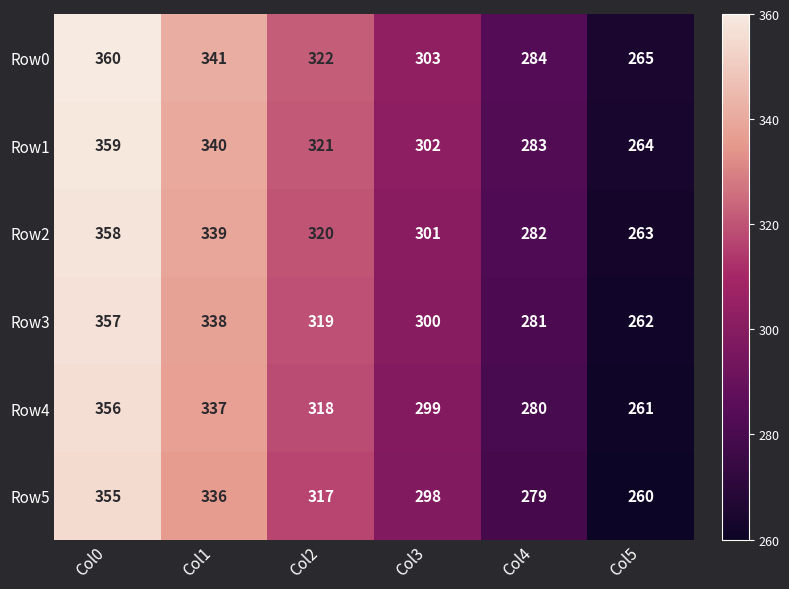

What is the minimum value shown in the chart?

260